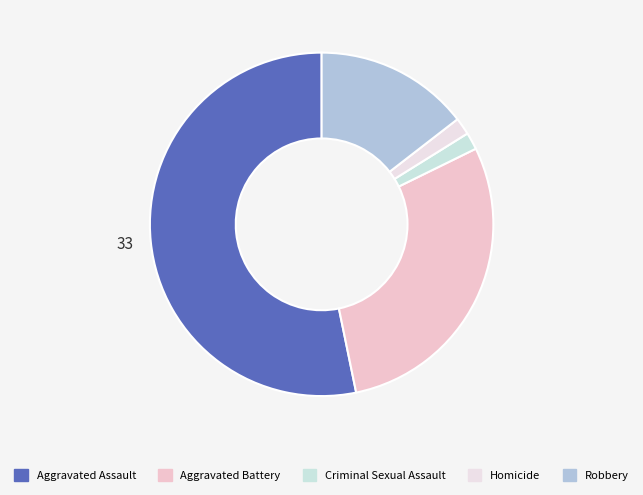

How many segments does this pie chart have?

5